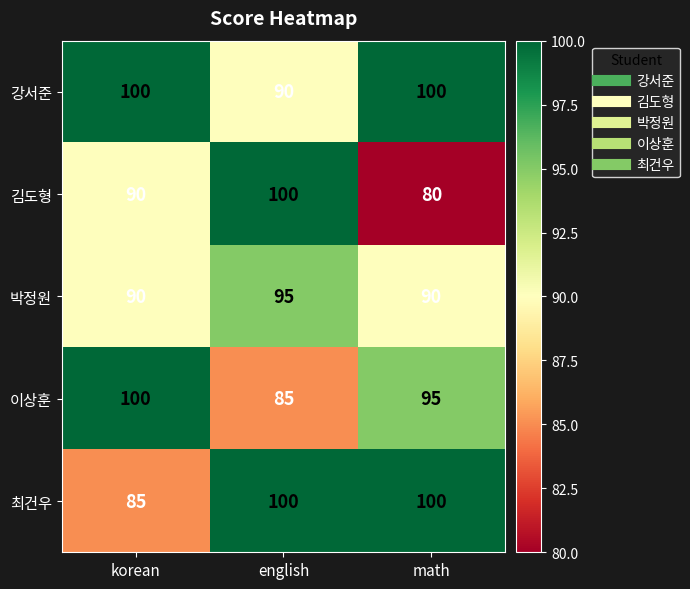

Read the 김도형 value at english, to the nearest 10.

100